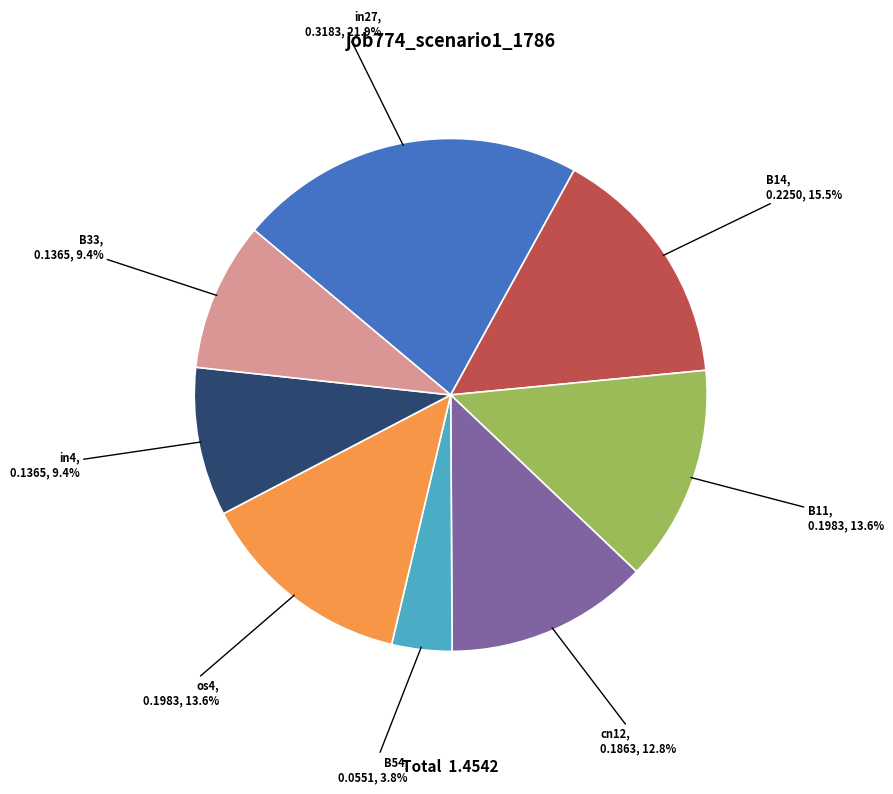

To the nearest percent, what is the difference between the in4 and B14 slice percentages?

6%